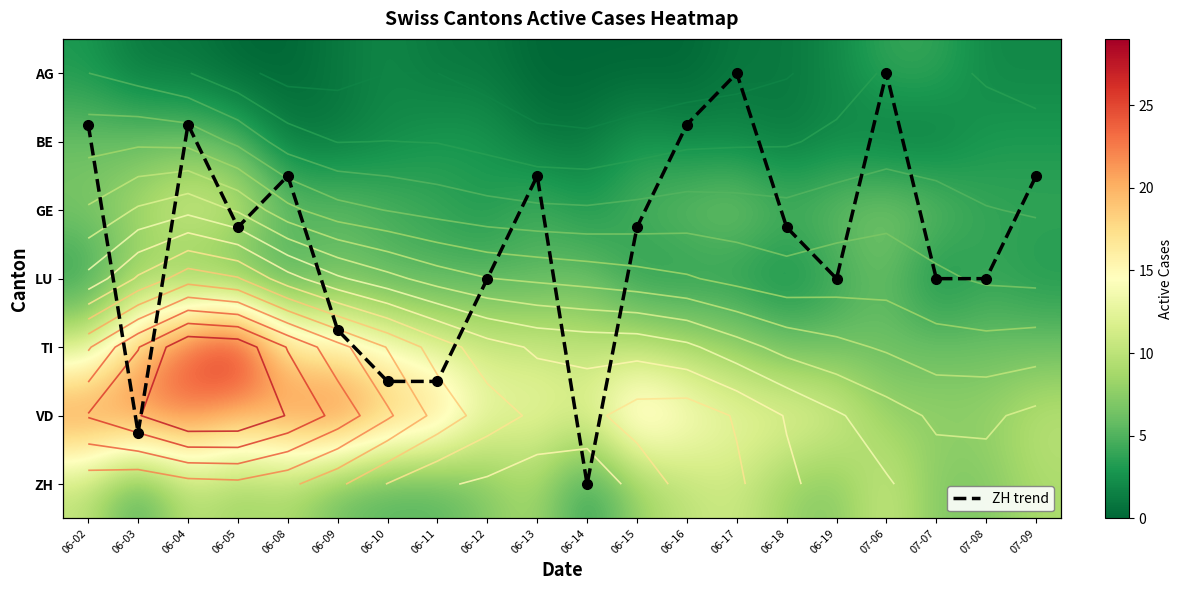

How many values in the TI series exceed 11?

7